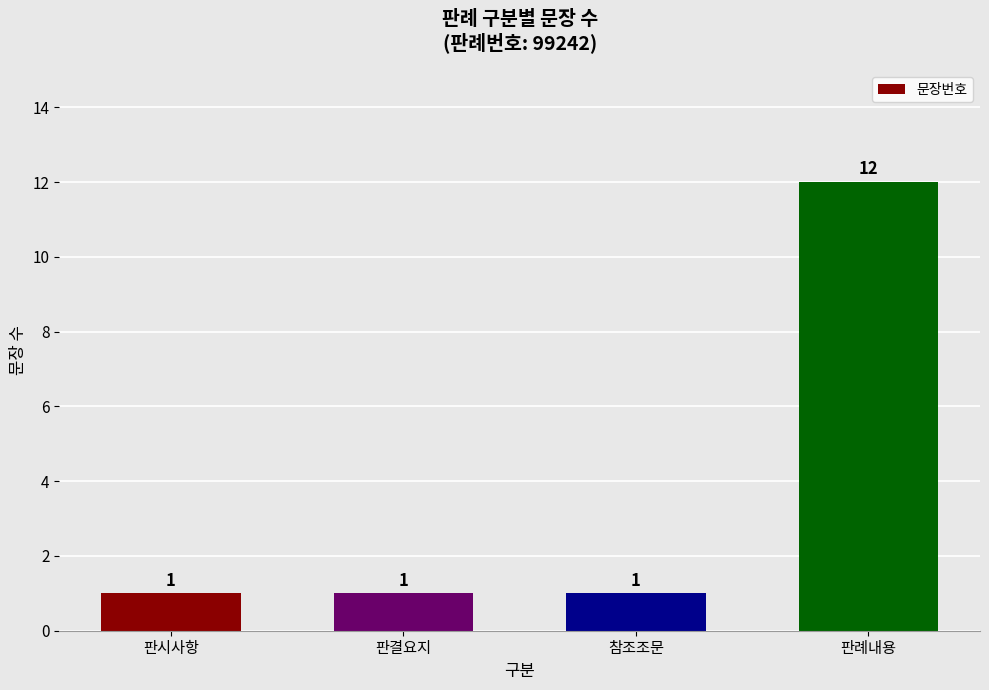

True or false: the data shows 1 at 참조조문.

True